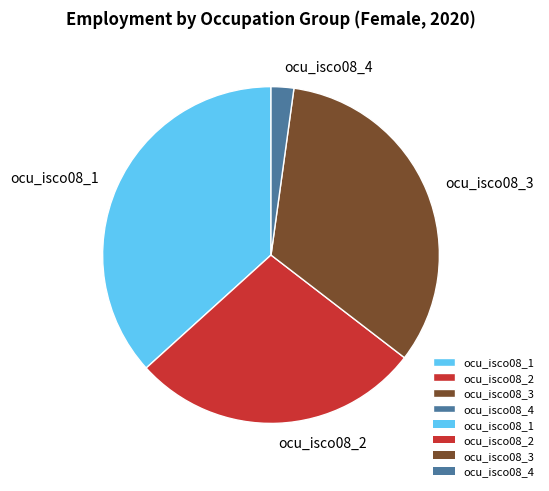

Does ocu_isco08_2 account for over 50% of the chart?

No